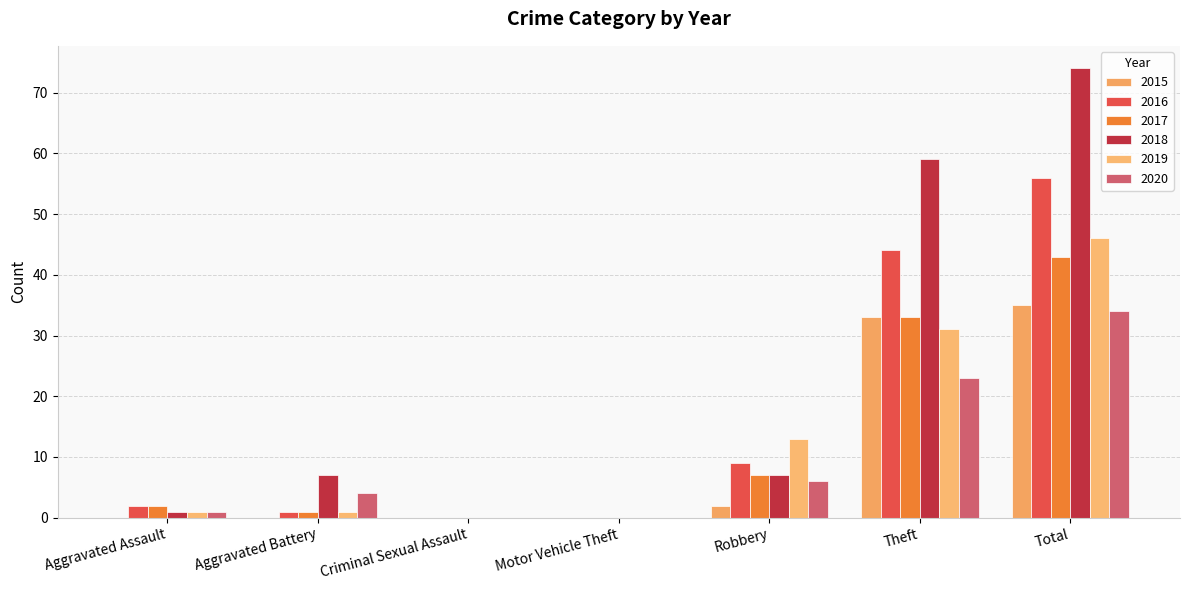

At which label is 2018 closest to 37?

Theft